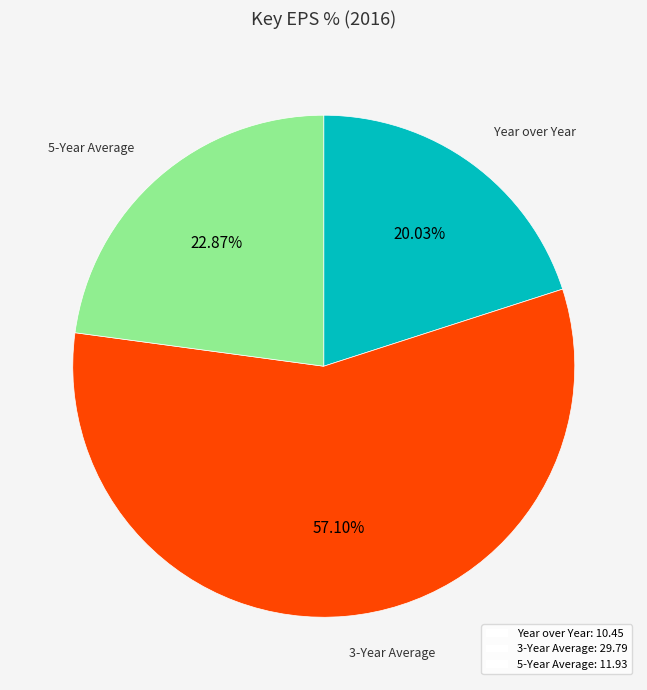

How many slices are in this pie chart?

3